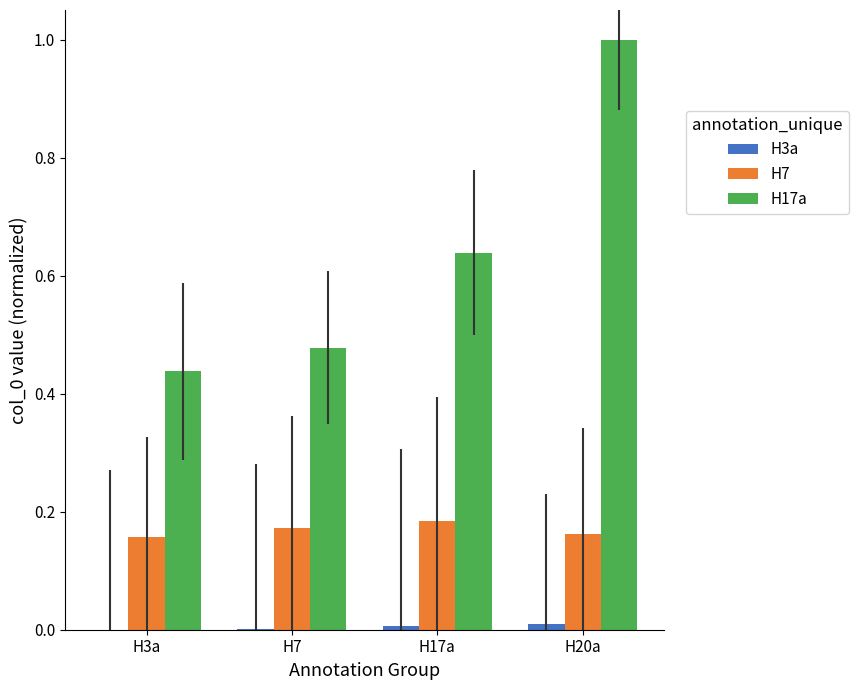

Which series has the largest total across all categories?

H17a